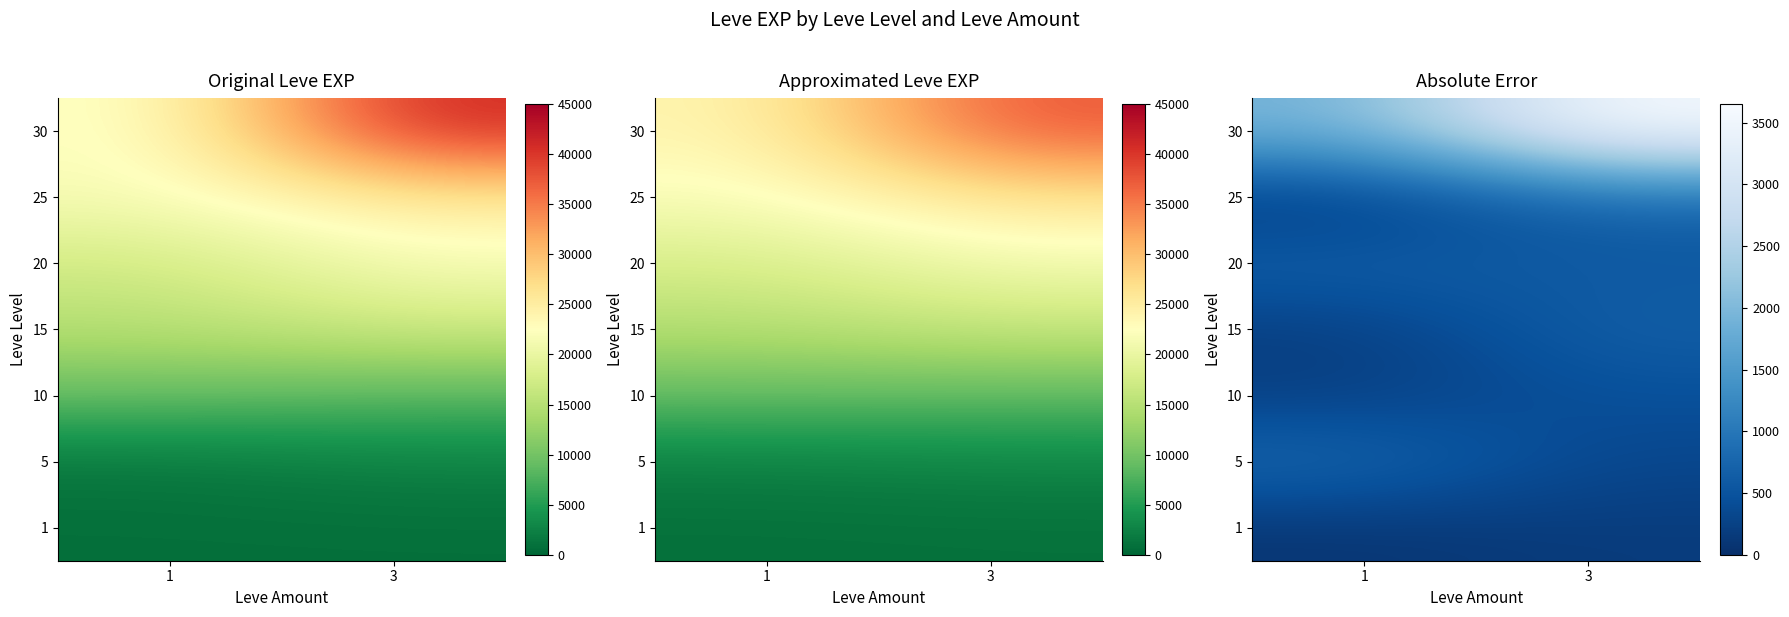

How many distinct data groups are displayed?

7